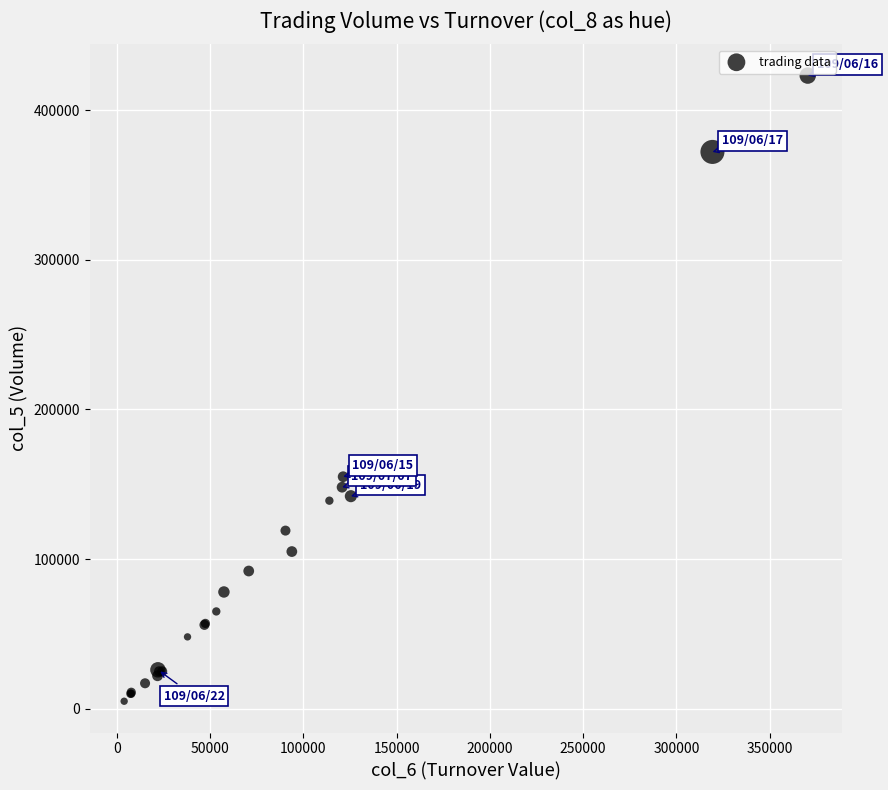

What Y value in the scatter plot is closest to 214000?

155000